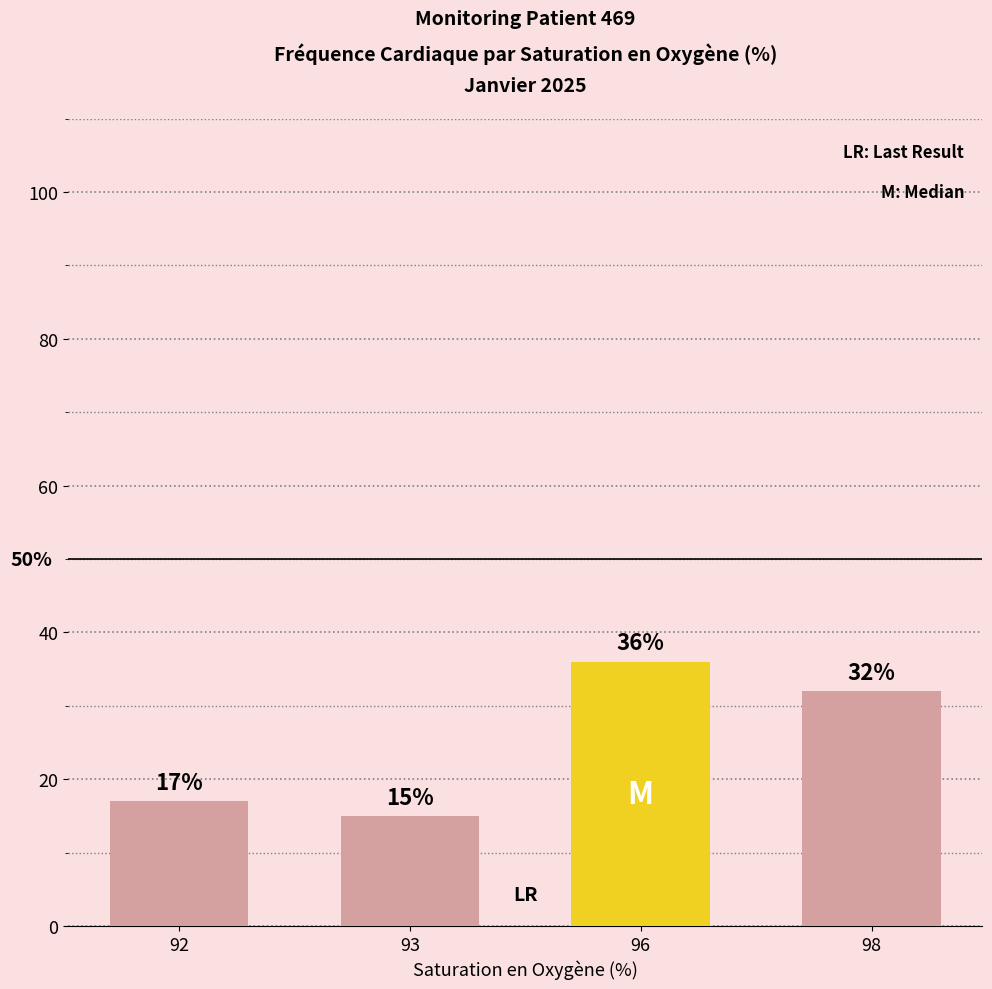

What is the change in value from 92 to 96?

+19